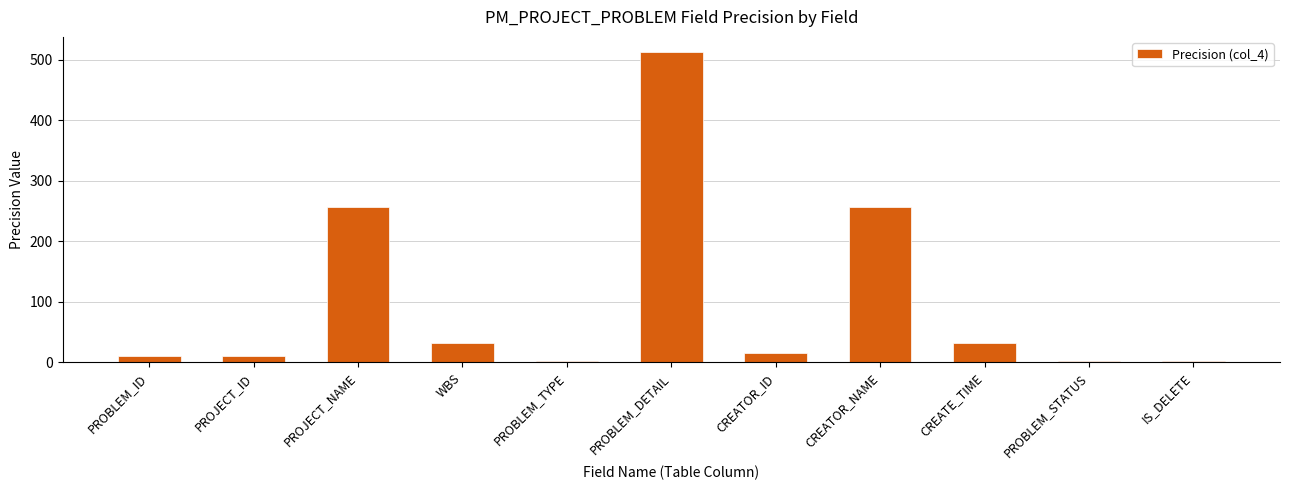

The value at PROJECT_NAME is 256. True or false?

True